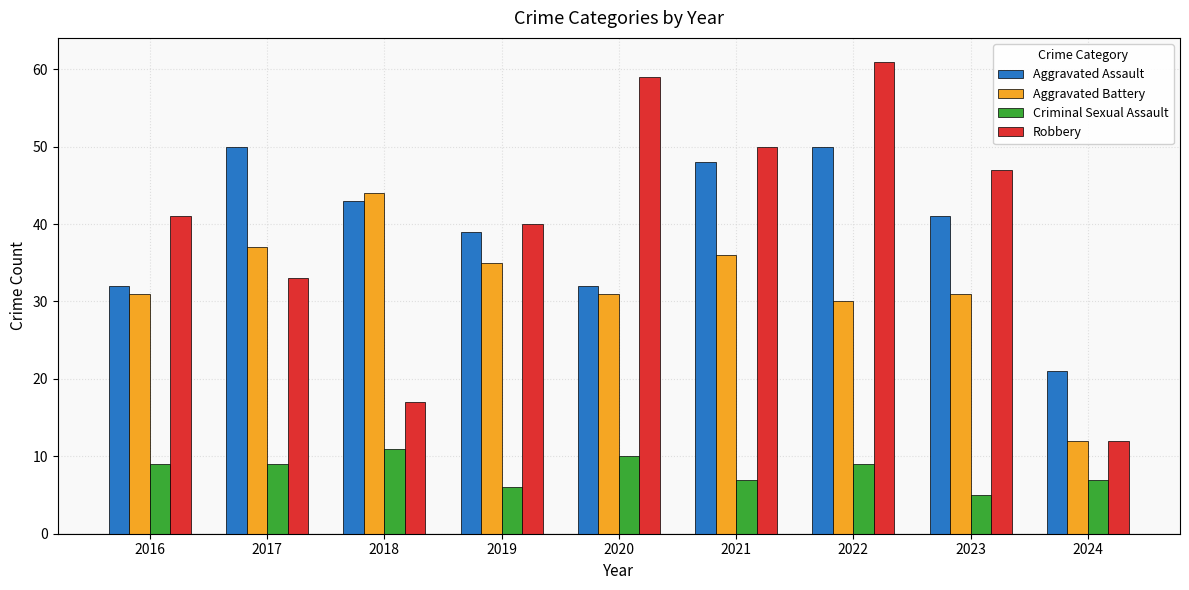

What is the total value across all series at 2019?

120